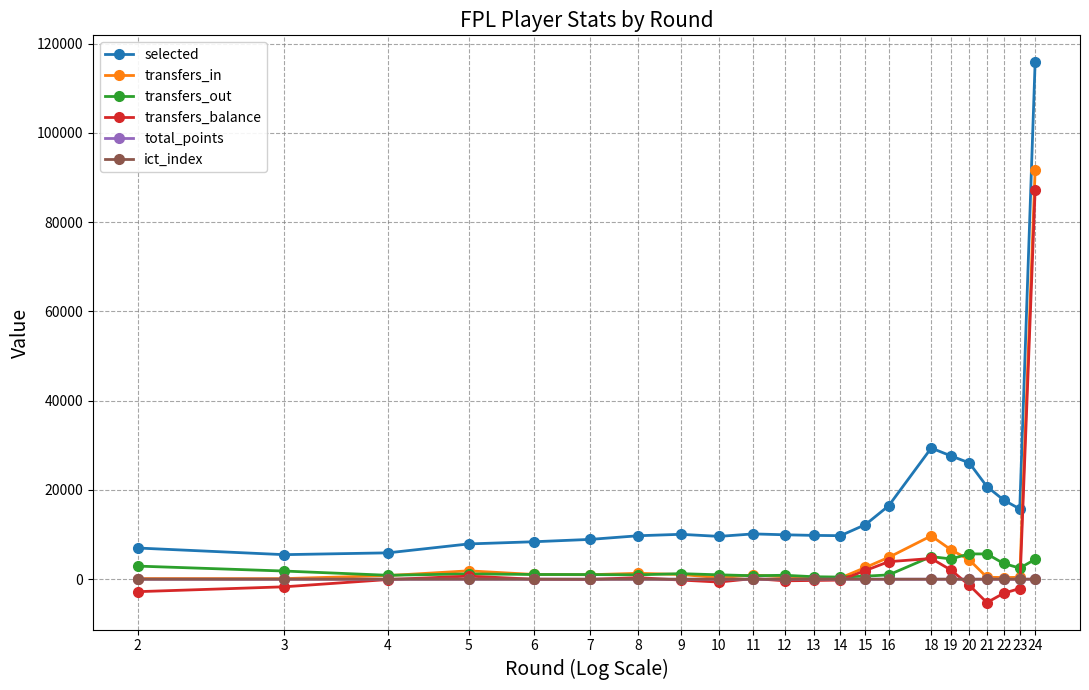

True or false: transfers_out has more than 0 interior local peaks.

True